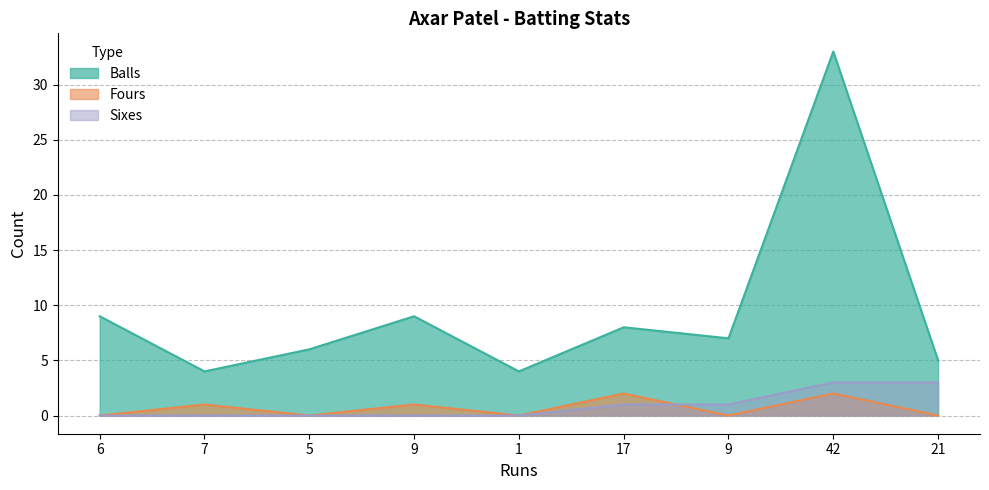

What is the label of the 8th point from the left?

42